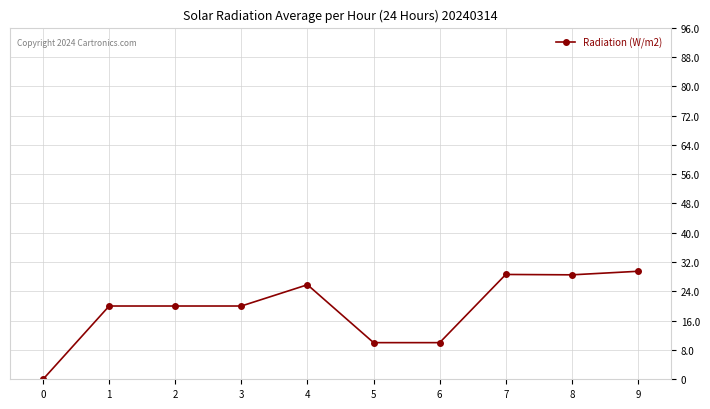

The chart shows a value of 37.7 at 8. True or false?

False